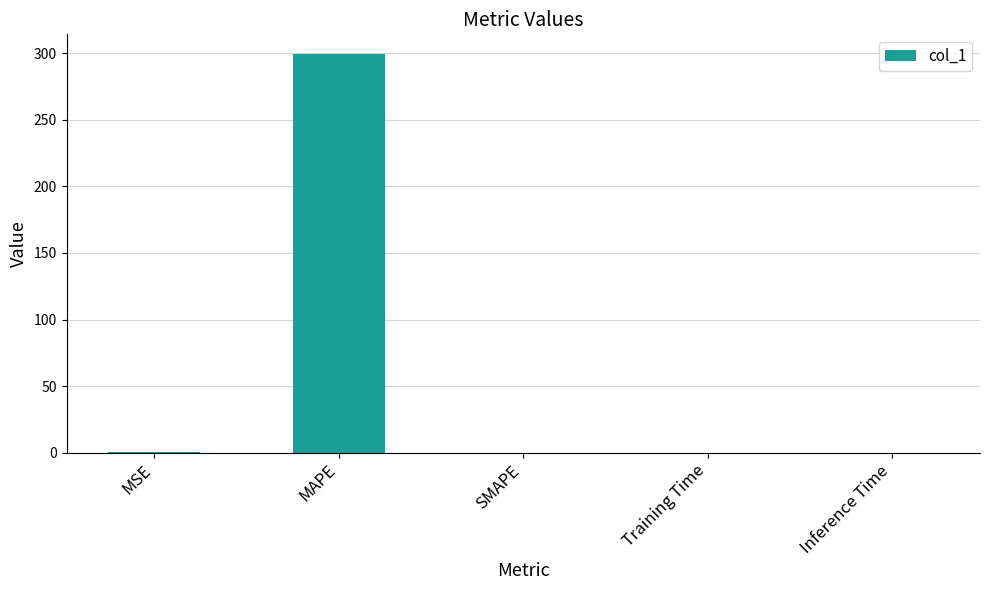

How many categories are shown in the chart?

5